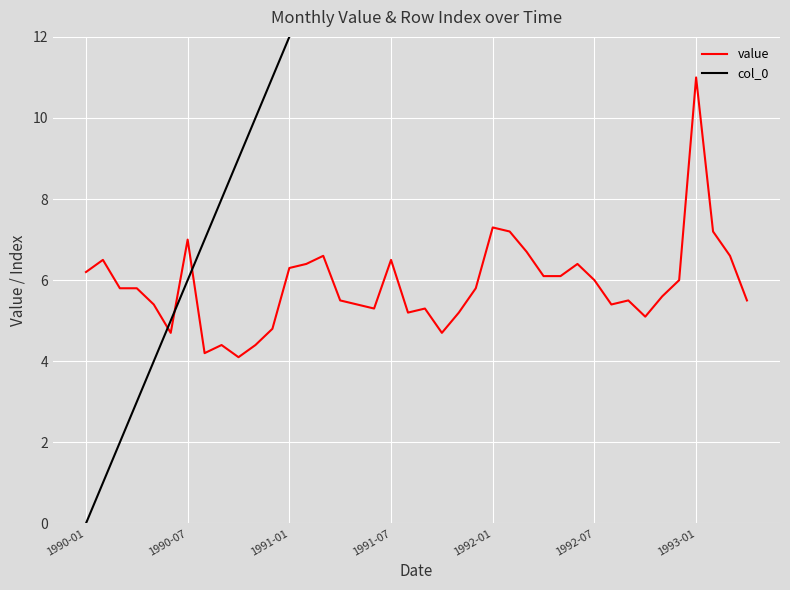

True or false: value and col_0 cross at least once.

True